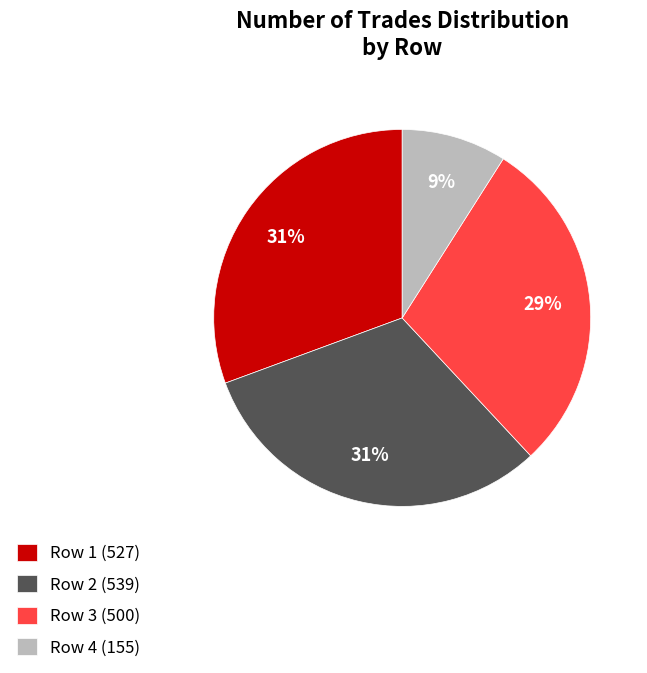

Is the sum of Row 4 (155) and Row 1 (527) greater than half?

No